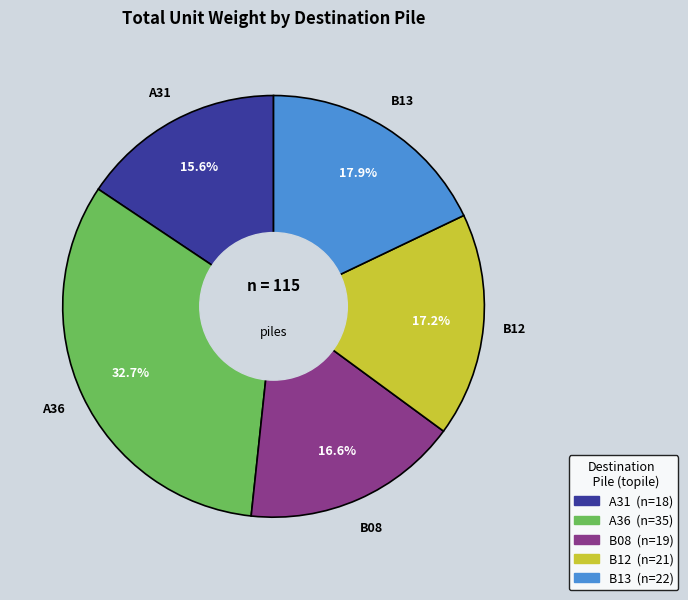

To the nearest percent, what portion does B12 represent?

17%